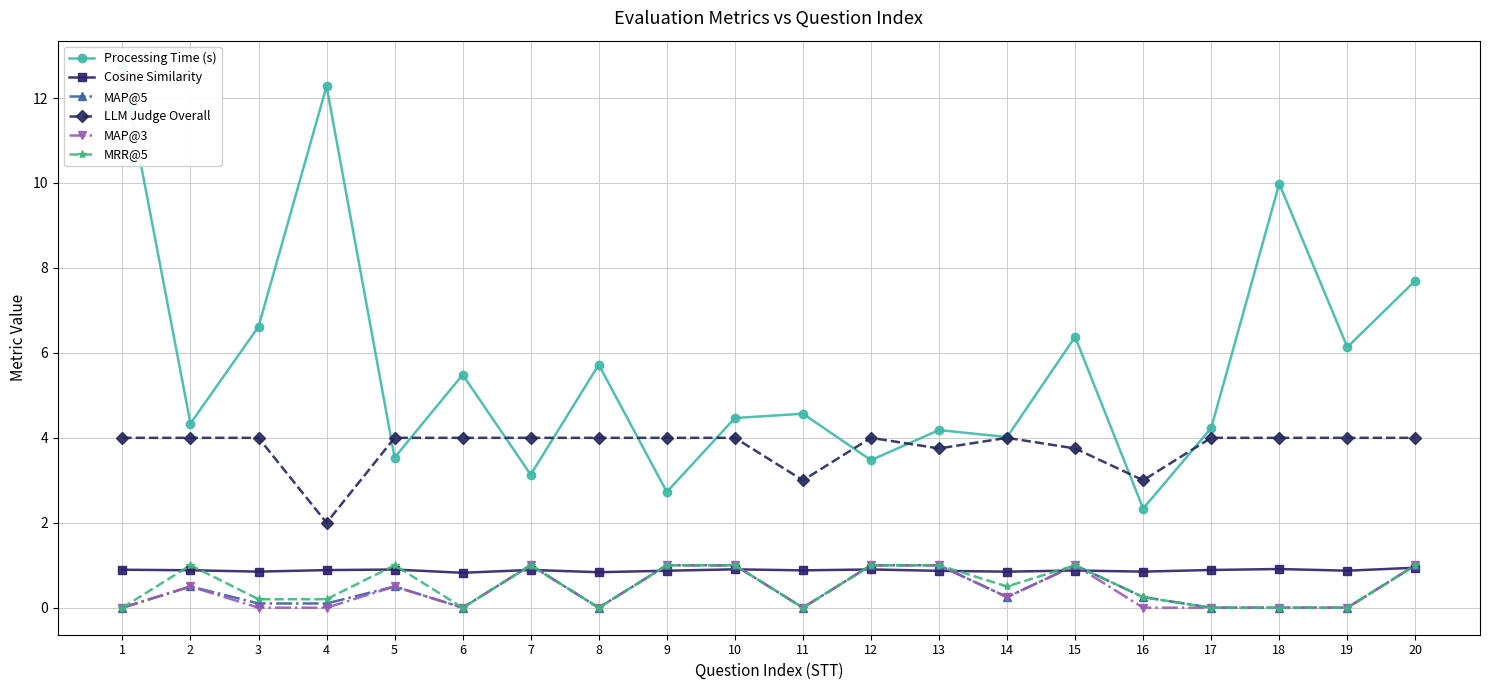

Is it true that MAP@3 equals 0.0 at 1?

True